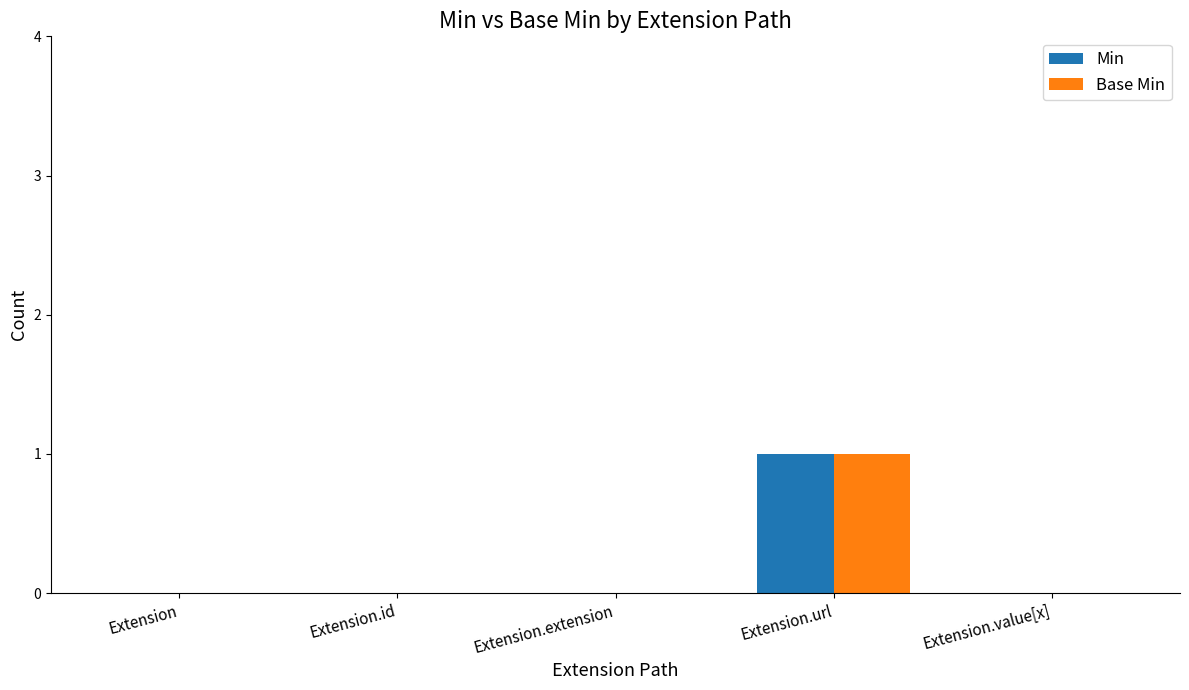

At which category is the sum across all series the highest?

Extension.url